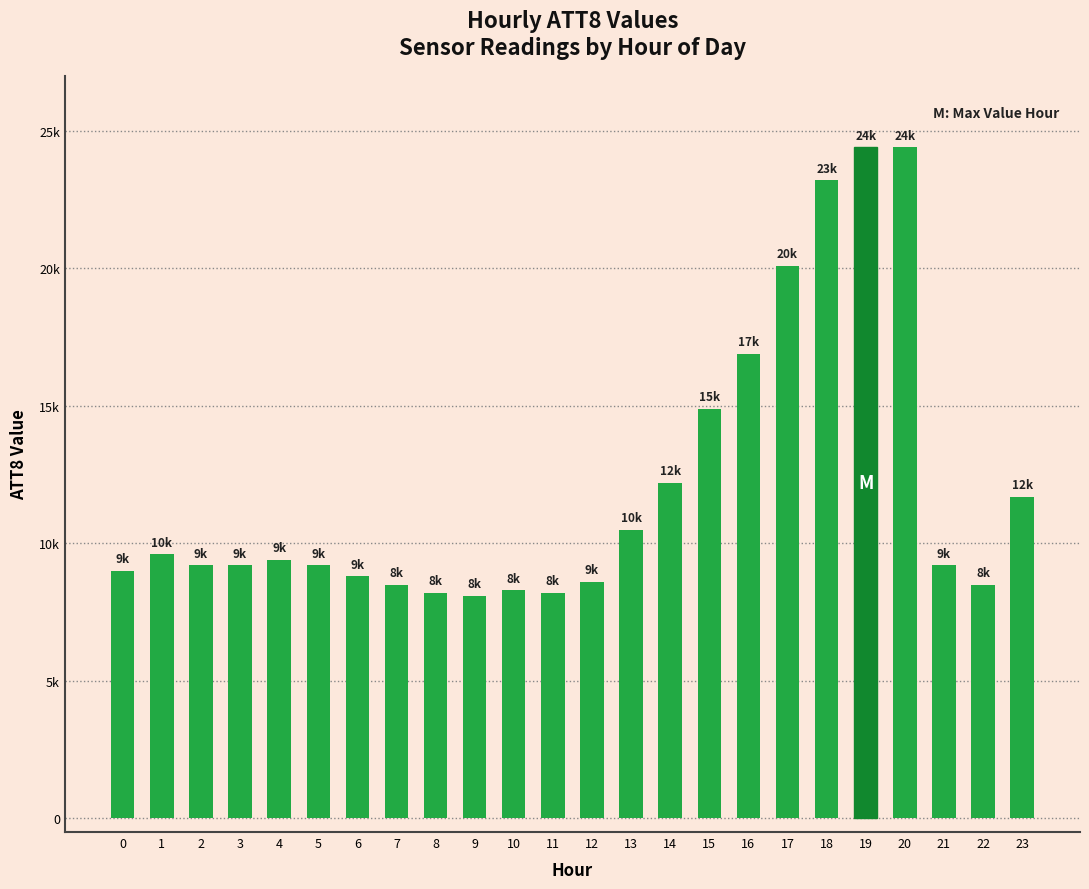

What is the difference between the second highest and minimum values?

16300